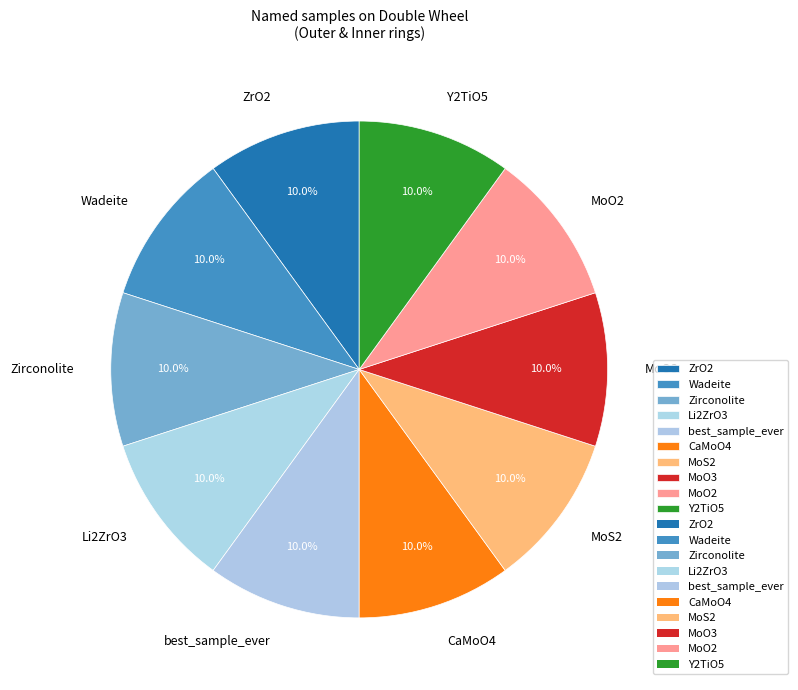

Does MoO2 represent more than half of the total?

No